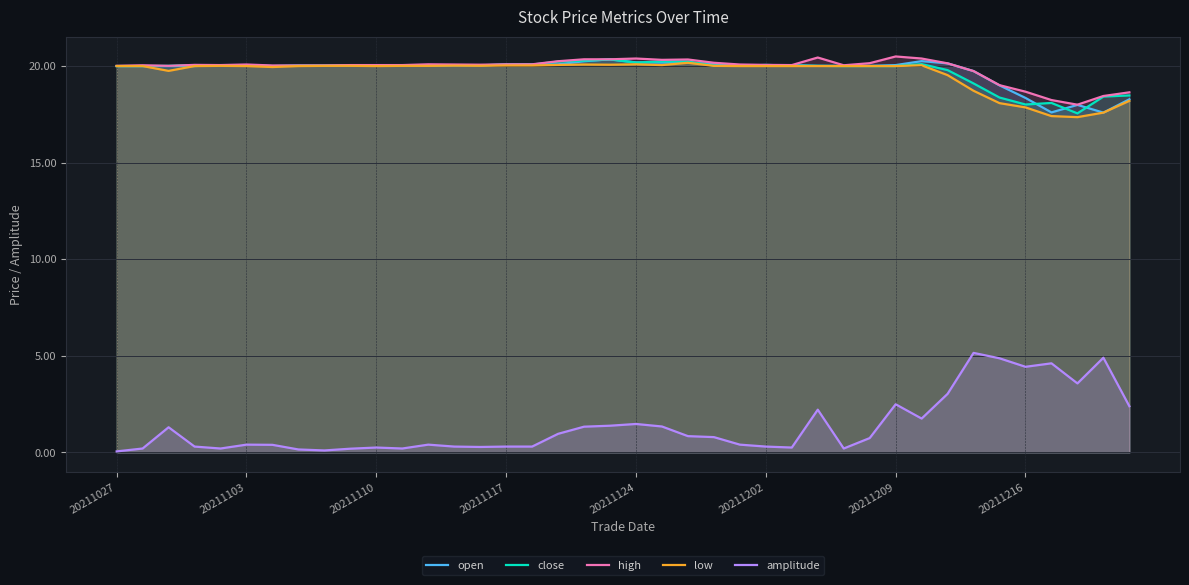

What is the highest value of the amplitude series?

5.2